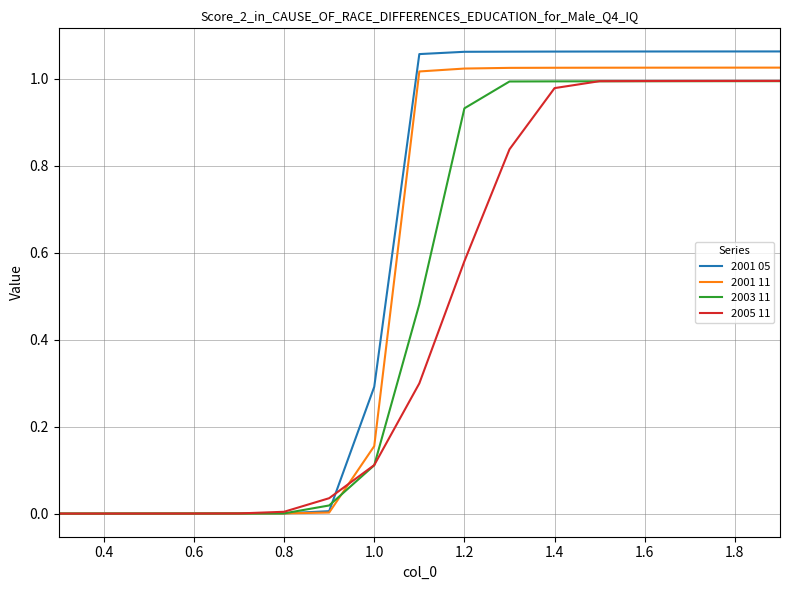

Which series has the largest range (max minus min)?

2001 05